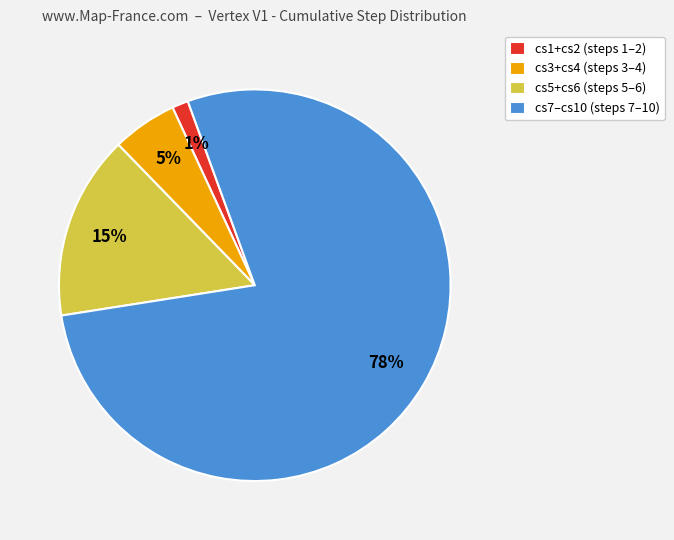

What is the largest slice in the pie chart?

cs7–cs10 (steps 7–10)